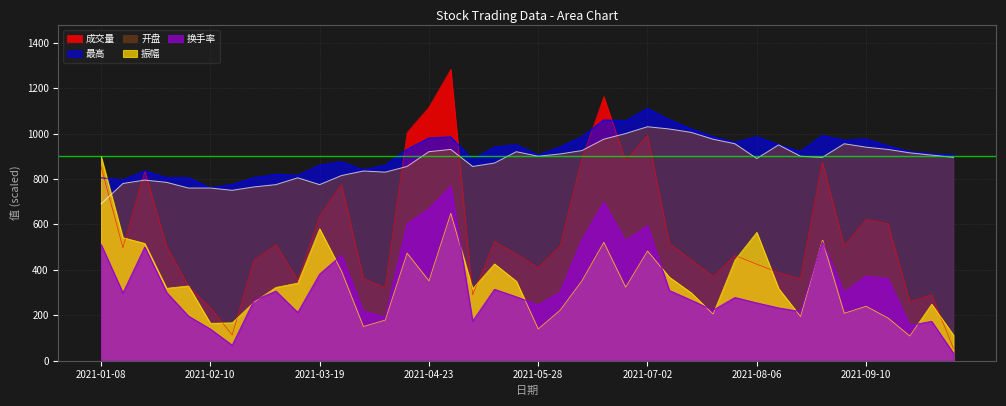

What is the label of the 13th point from the right?

2021-07-16